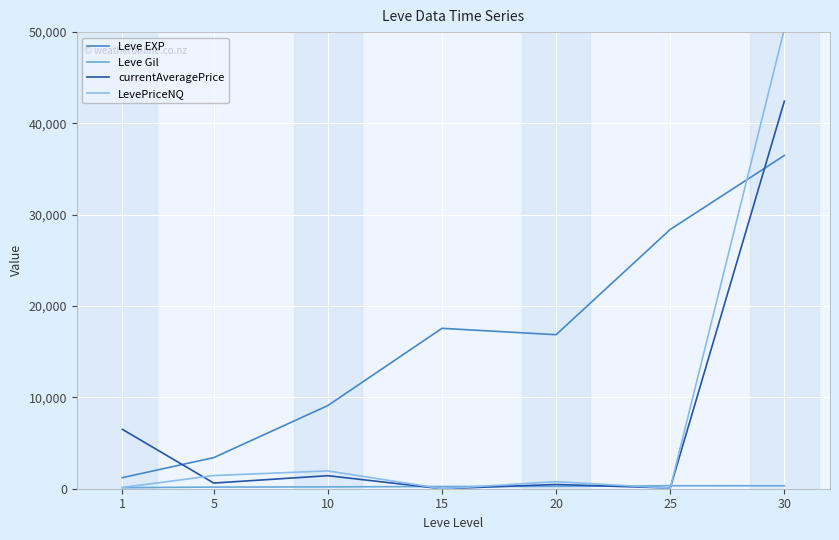

True or false: Leve EXP and currentAveragePrice cross at least once.

True